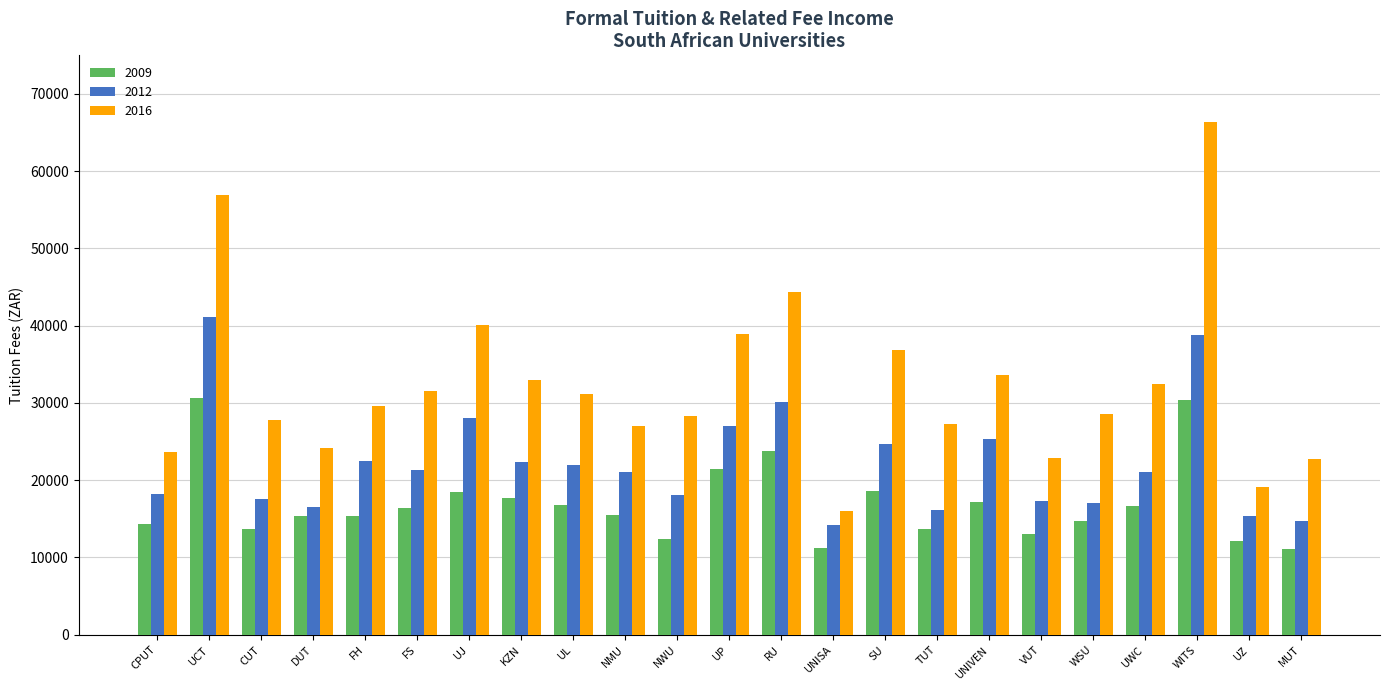

True or false: 2016 has a value of 22790.6 at MUT.

True